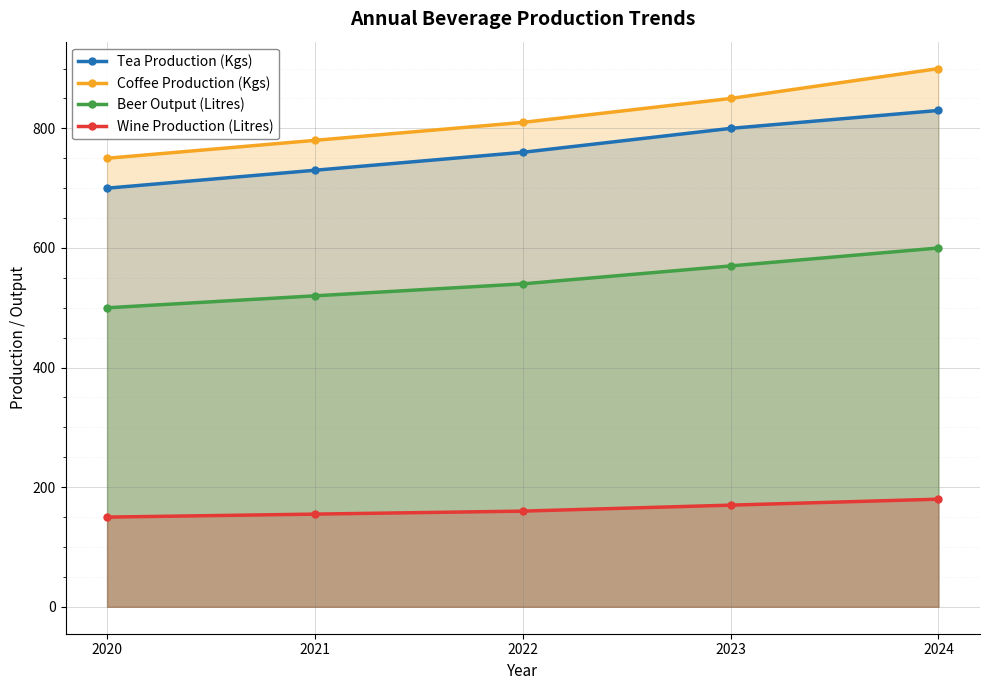

True or false: Tea Production (Kgs) and Wine Production (Litres) cross at least once.

False